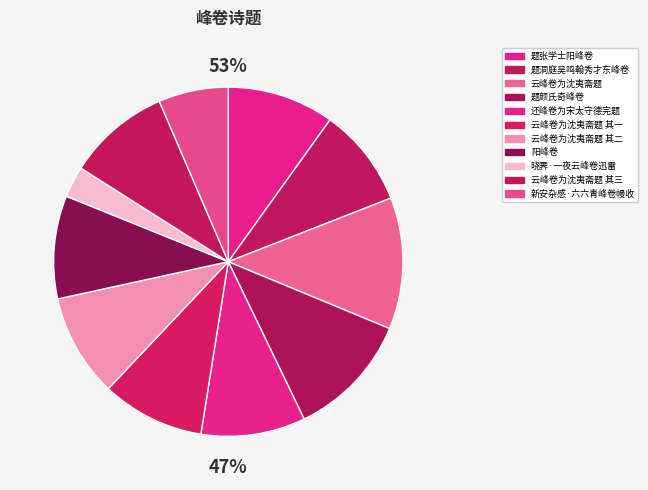

What is the largest slice in the pie chart?

云峰卷为沈夷斋题